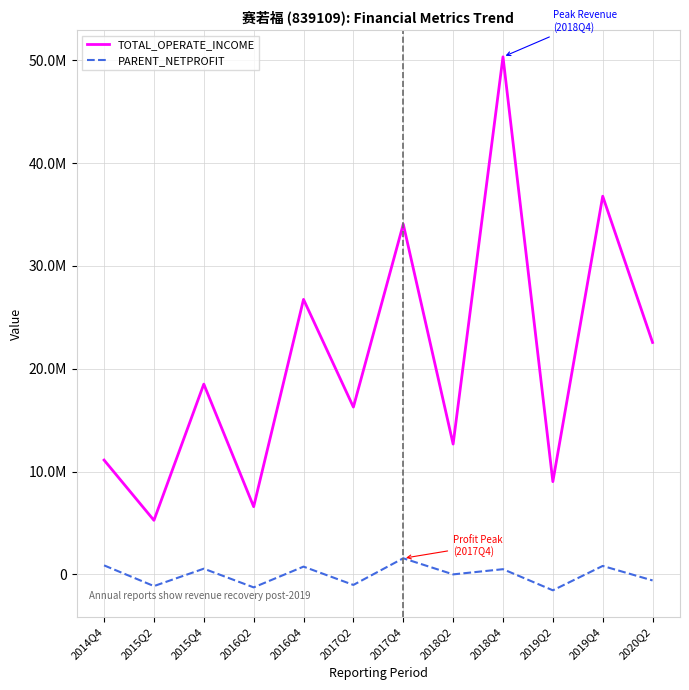

What is the approximate value of PARENT_NETPROFIT at 2014Q4?

877229.5